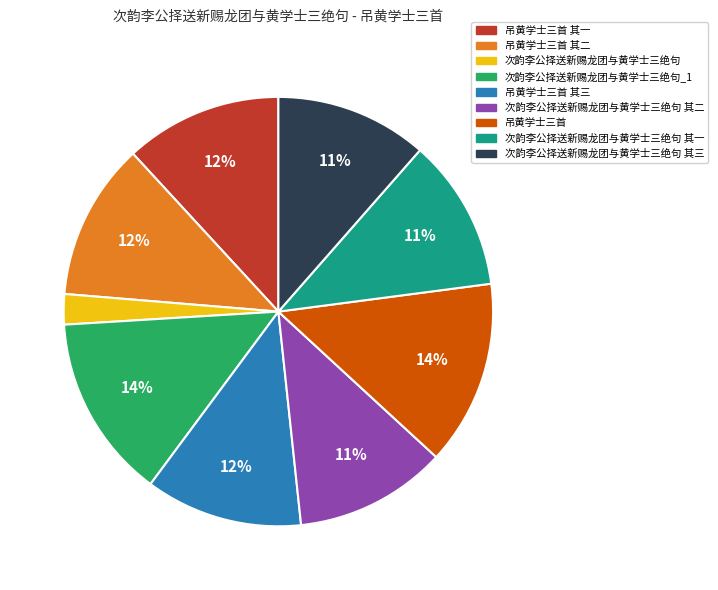

To the nearest percent, what is the average slice percentage?

11%